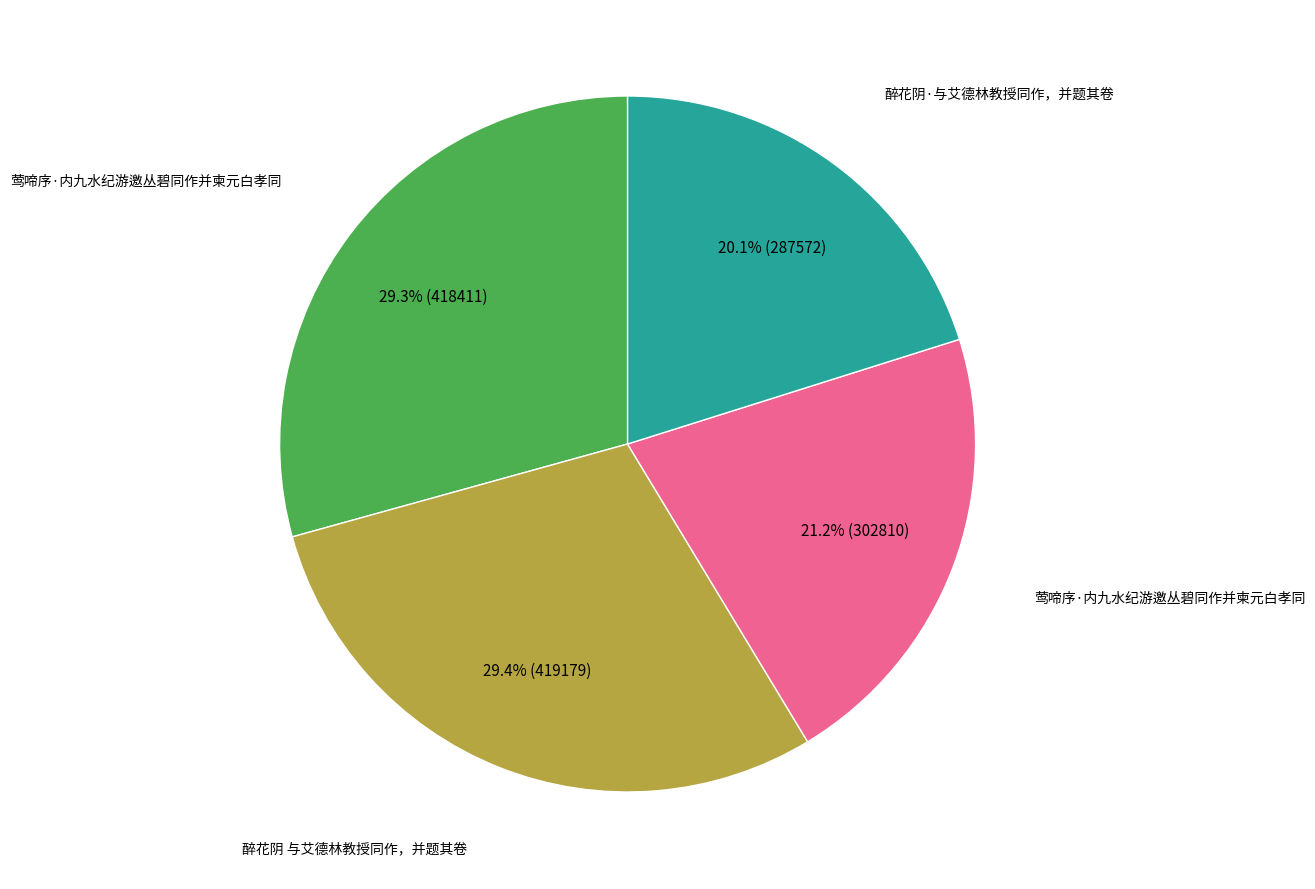

Is there a majority slice in this chart?

No